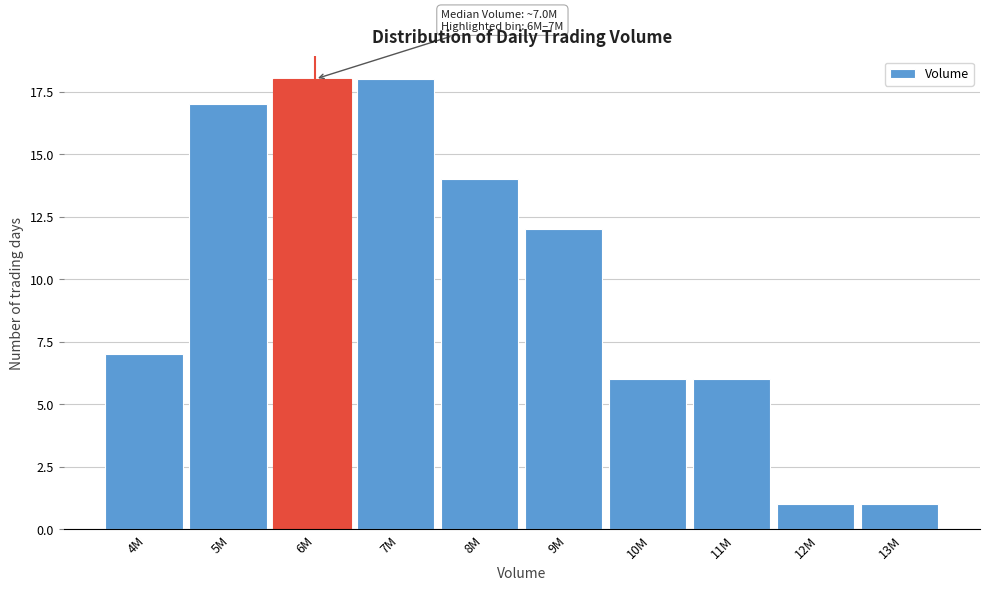

Reading right to left, list all the values displayed in this chart.

1	1	6	6	12	14	18	18	17	7